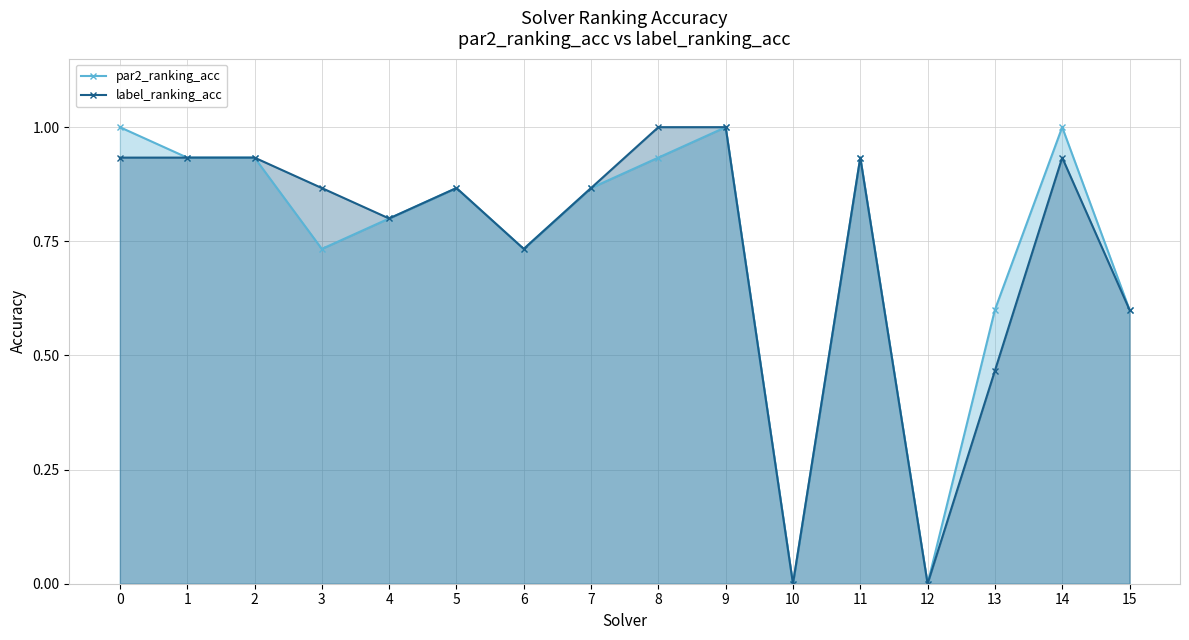

Between 2 and 10, which is larger?

2